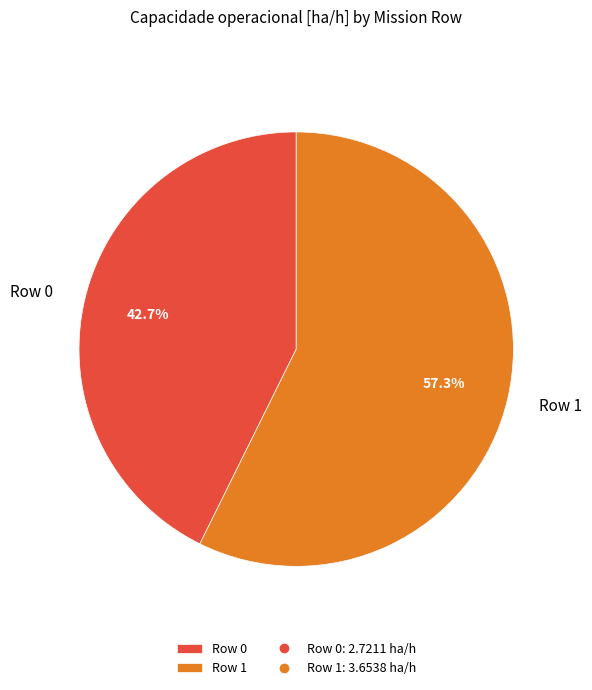

How many segments does this pie chart have?

2